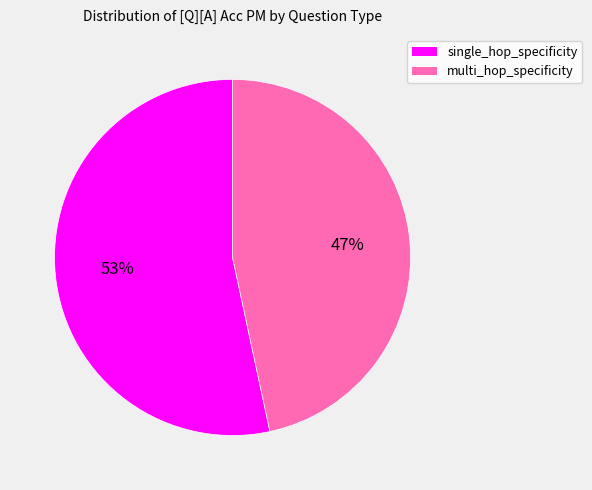

Is there any slice that represents more than half of the pie?

Yes